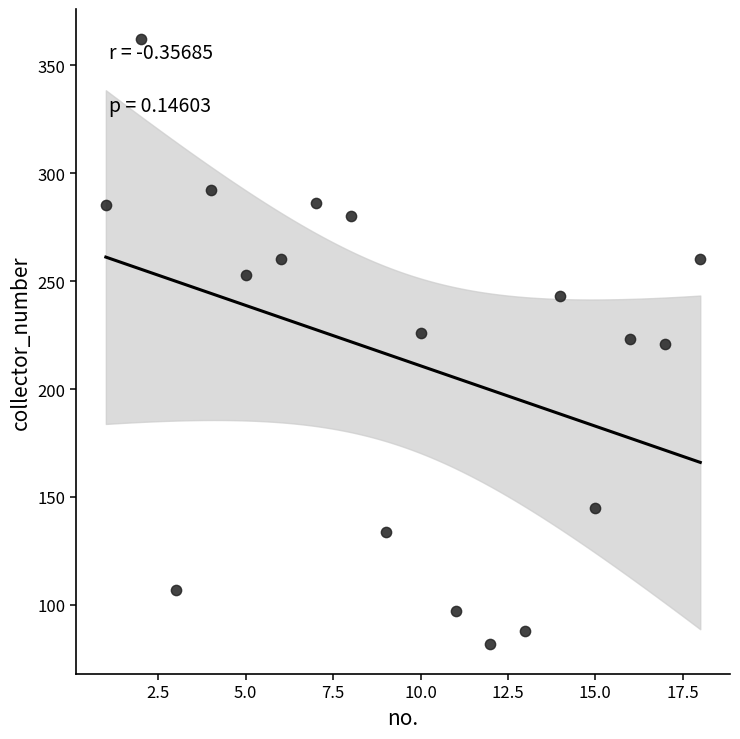

What is the range of X values (max minus min)?

17